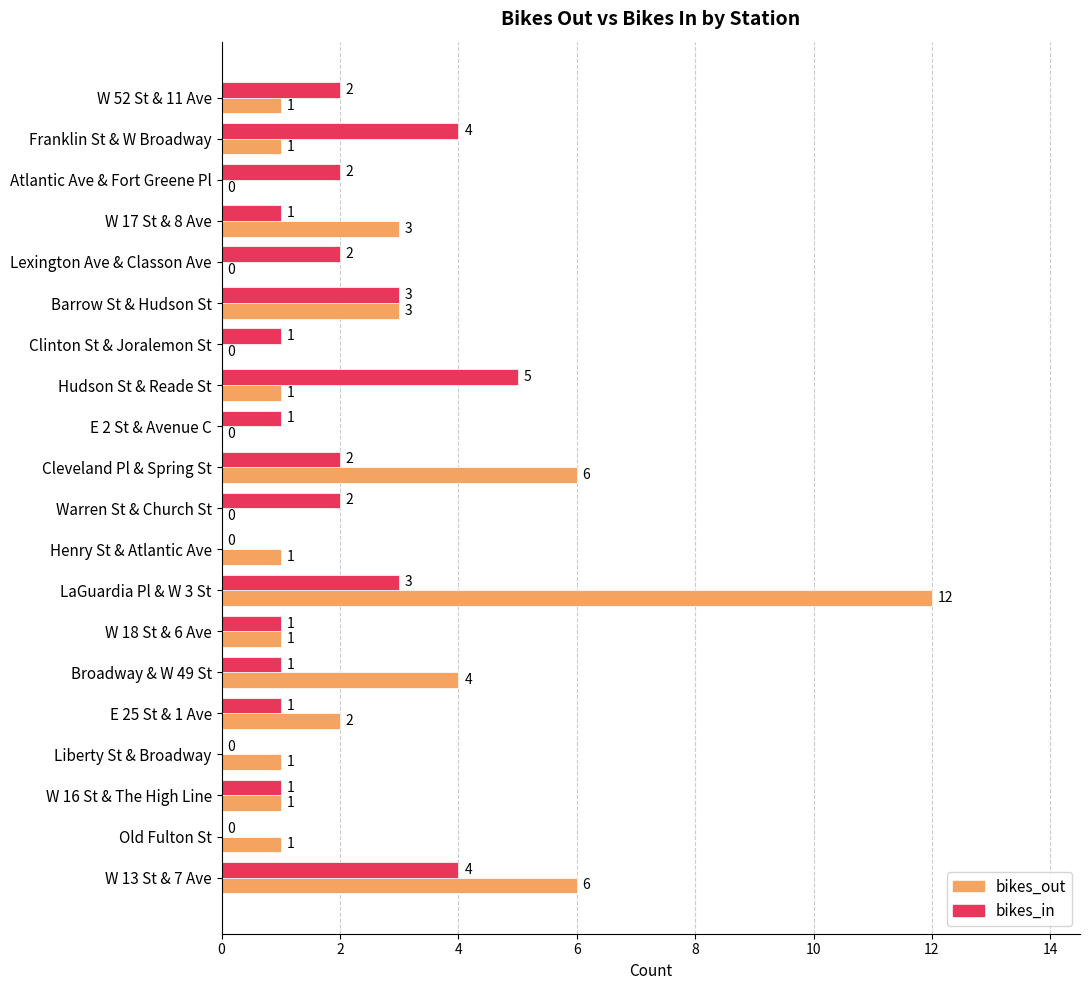

Count the number of categories in the chart.

20